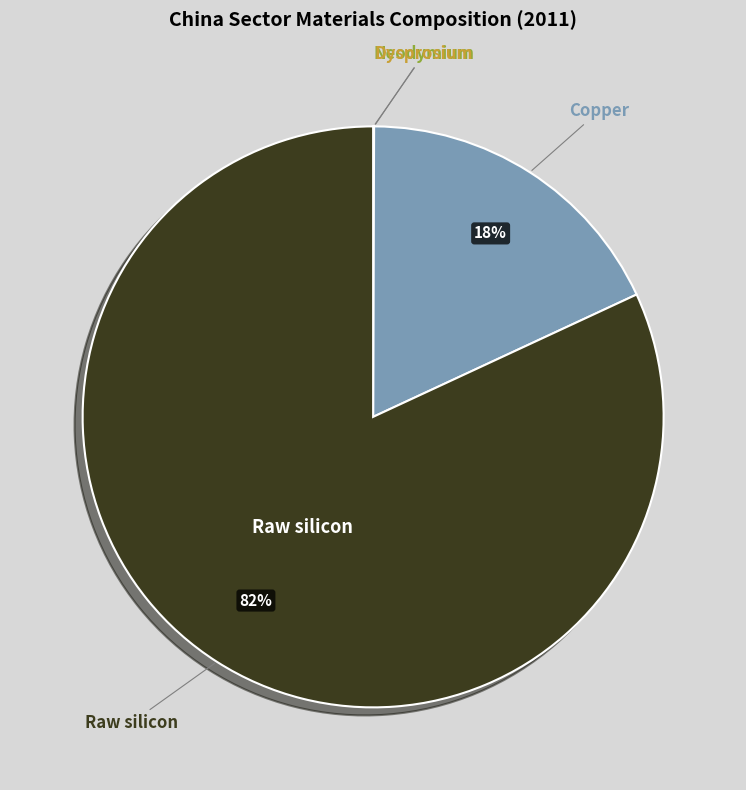

Is there any slice that represents more than half of the pie?

Yes